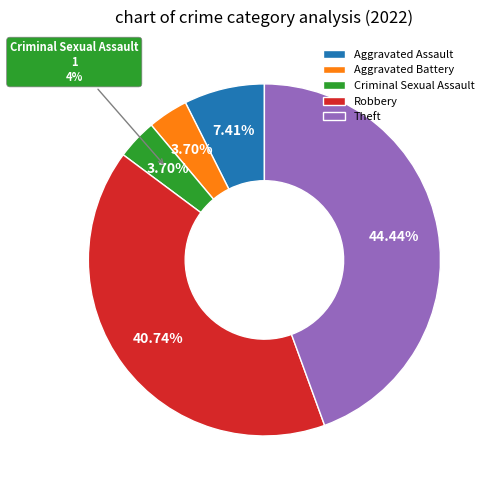

What is the change in value from Aggravated Assault to Theft?

+10